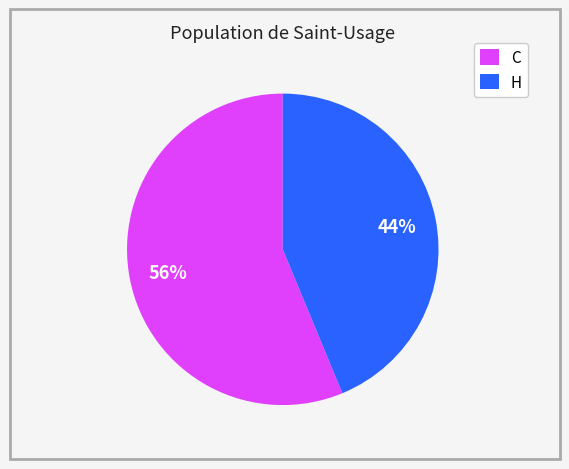

Count the number of slices in the pie.

2